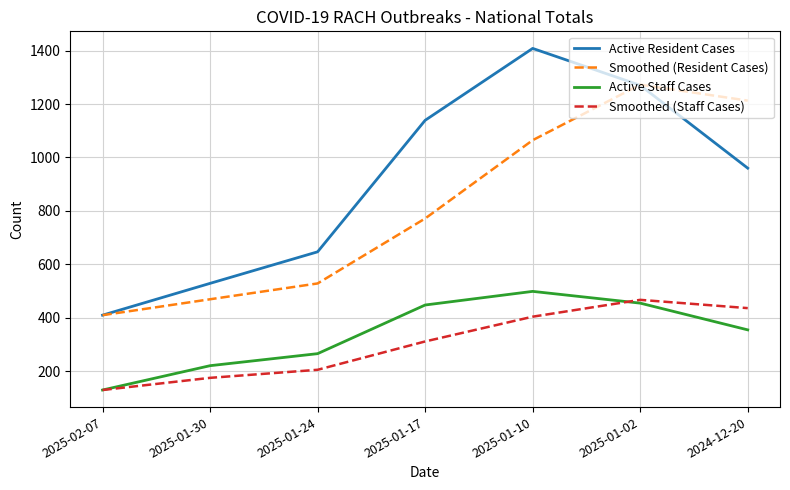

Where is the first local maximum for Smoothed (Resident Cases)?

2025-01-02